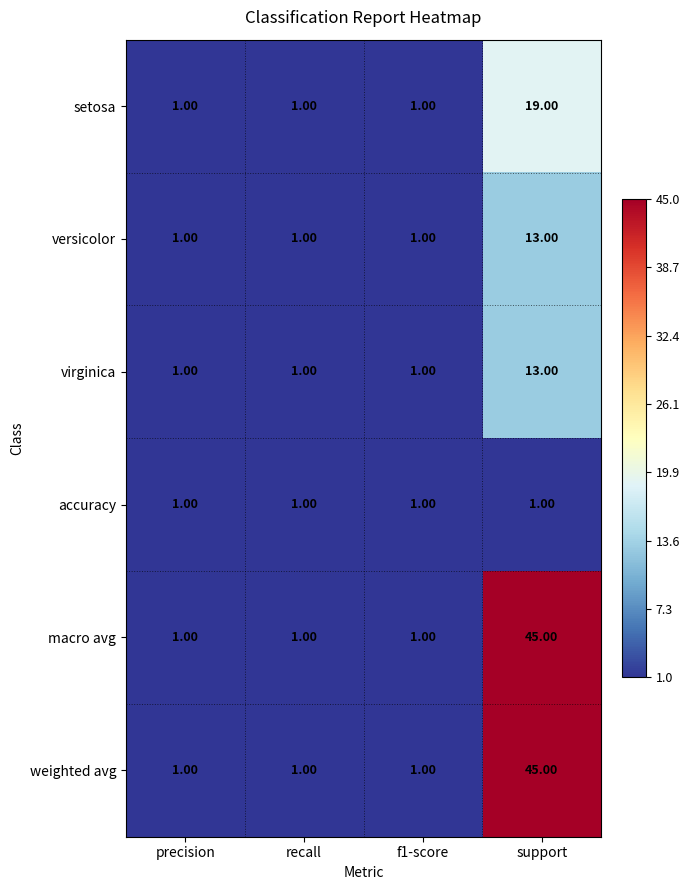

At which category is the sum across all series the highest?

support